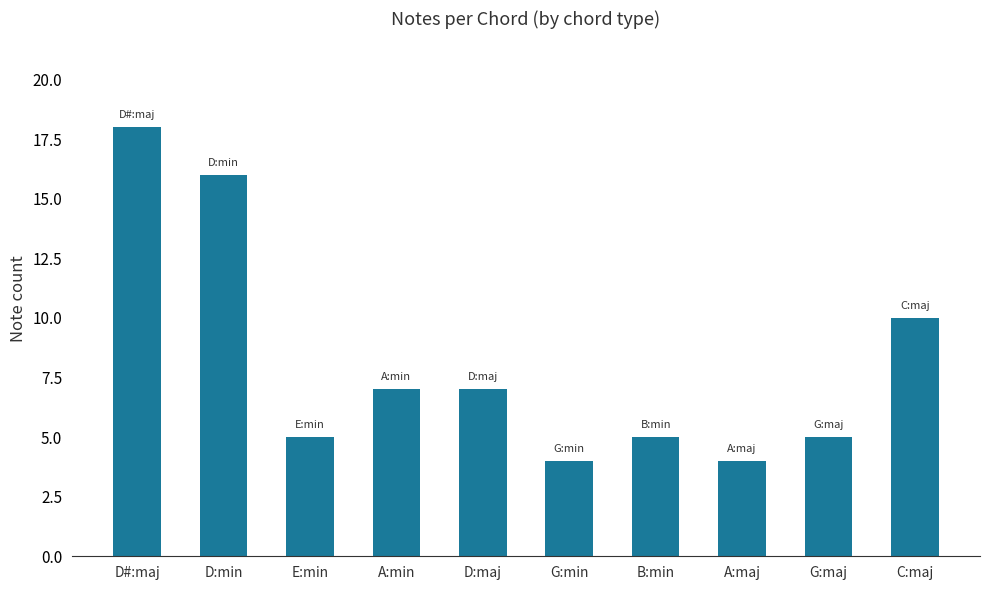

What is the maximum value shown in the chart?

18